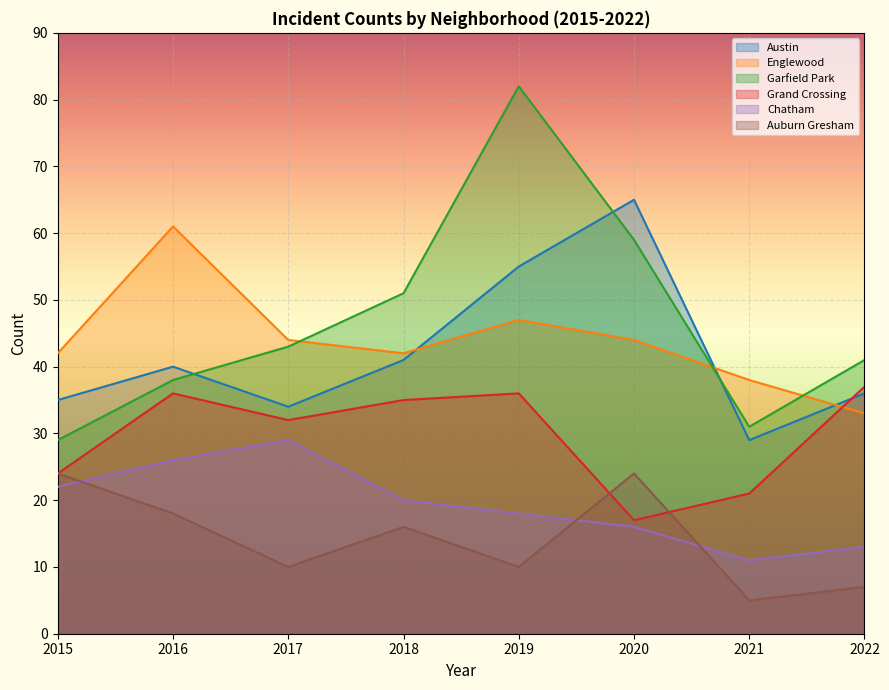

Where do Grand Crossing and Auburn Gresham first cross each other?

2019 and 2020